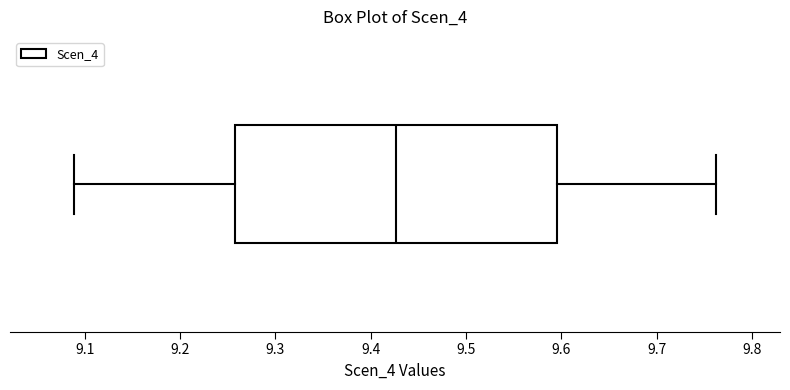

Transcribe this box plot: give where the median line is, the range the box spans, and where the two whiskers end, as read against the x-axis. The values are not printed on the chart, so give them approximately, as read against the axis.

median 9.43, box 9.26 to 9.60, whiskers 9.09 to 9.76